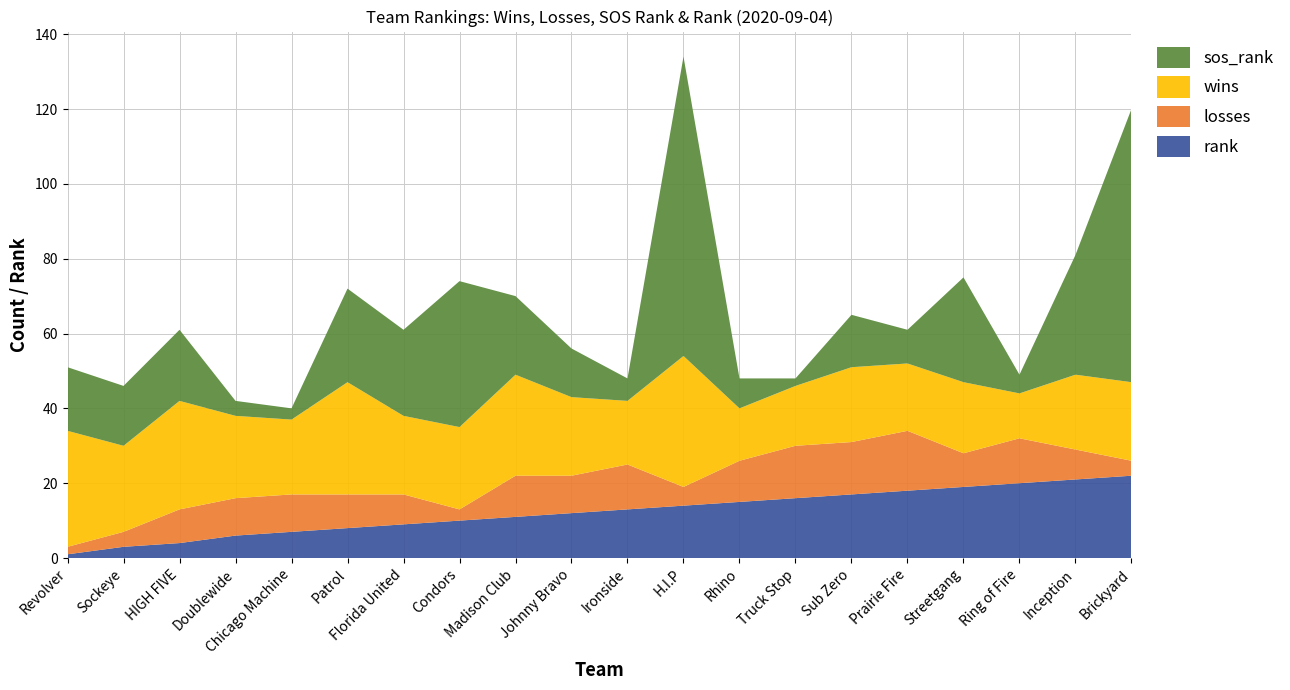

Reading left to right, list all the values displayed in this chart.

wins: 31	23	29	22	20	30	21	22	27	21	17	35	14	16	20	18	19	12	20	21
losses: 2	4	9	10	10	9	8	3	11	10	12	5	11	14	14	16	9	12	8	4
sos_rank: 17	16	19	4	3	25	23	39	21	13	6	80	8	2	14	9	28	5	32	73
rank: 1	3	4	6	7	8	9	10	11	12	13	14	15	16	17	18	19	20	21	22